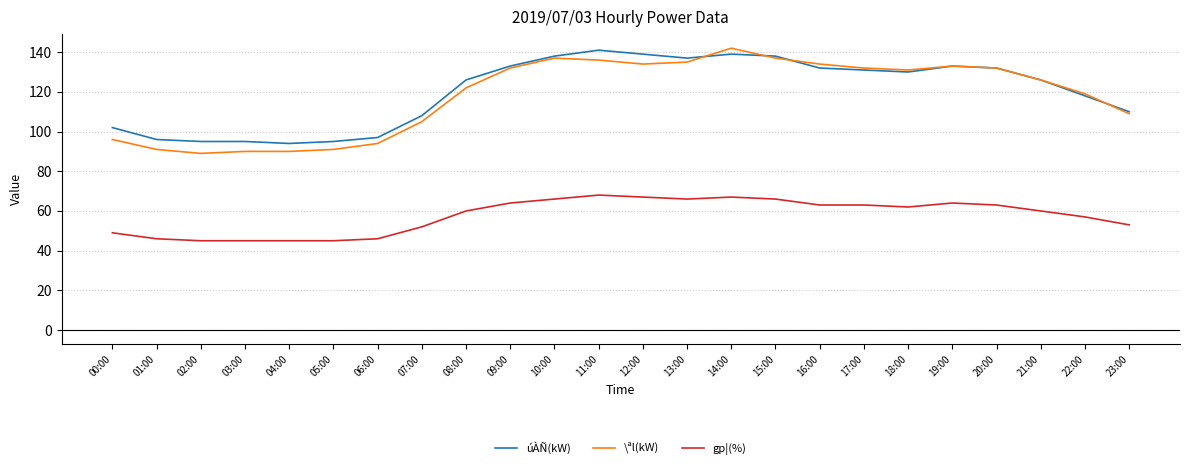

What is the difference between the úÀÑ(kW) values at 21:00 and 12:00?

13